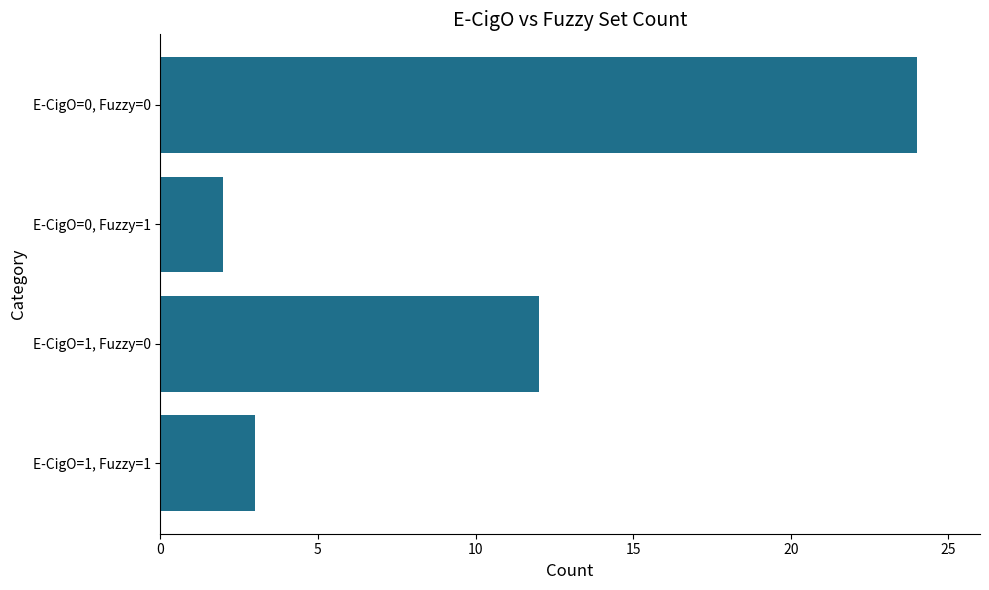

What is the change in value from E-CigO=1, Fuzzy=1 to E-CigO=1, Fuzzy=0?

+9